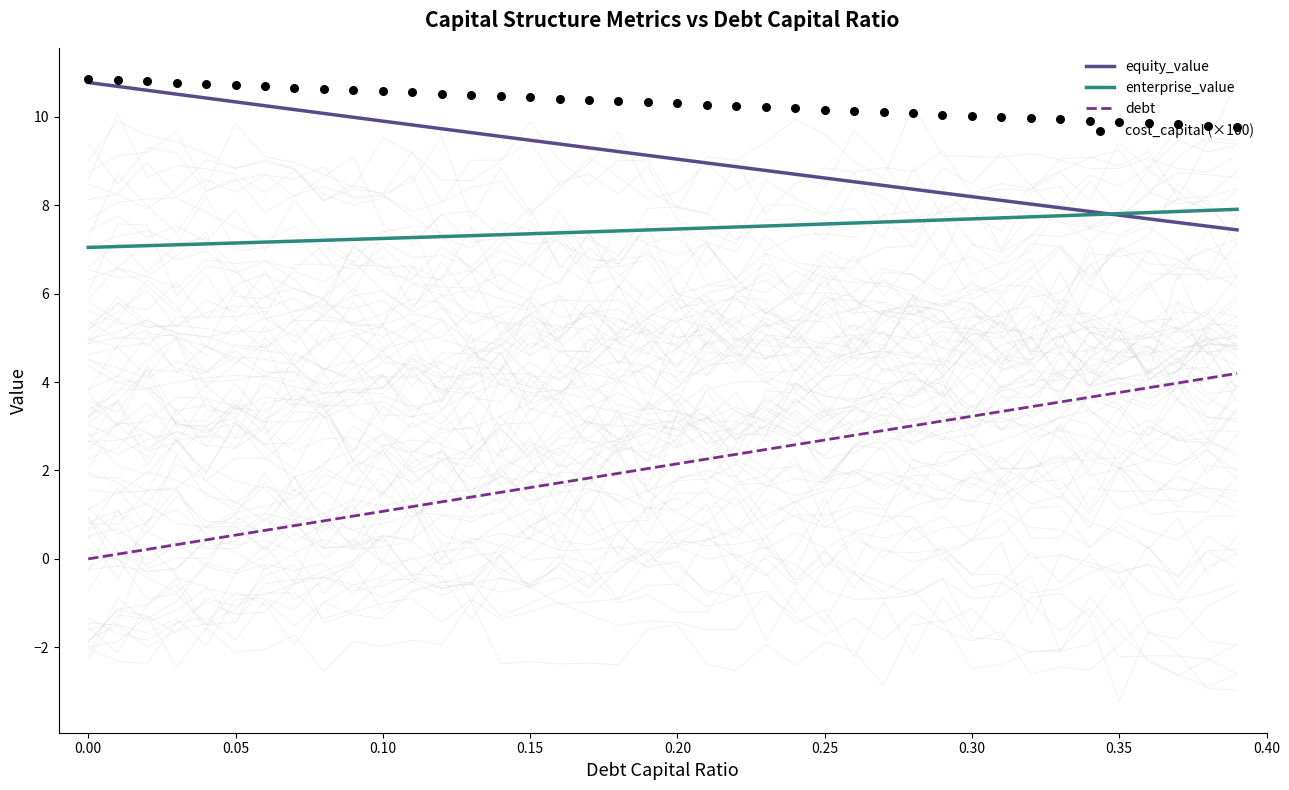

Which series contains the lowest Y value?

debt